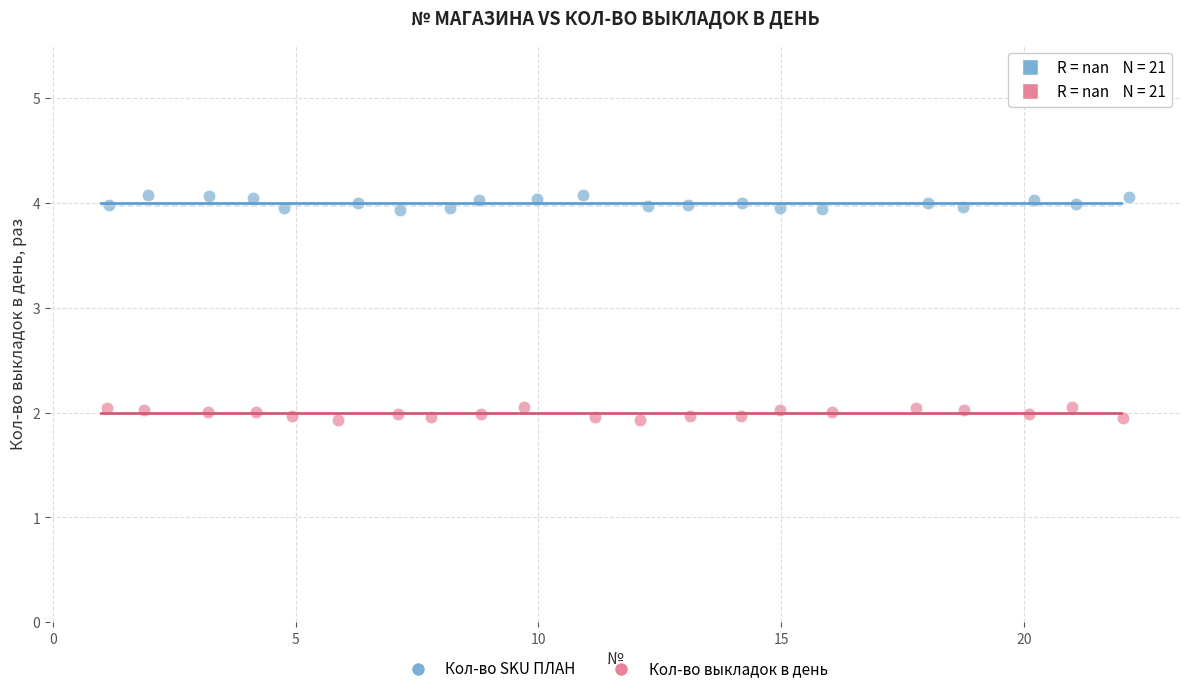

Which series contains the highest Y value?

Кол-во SKU ПЛАН